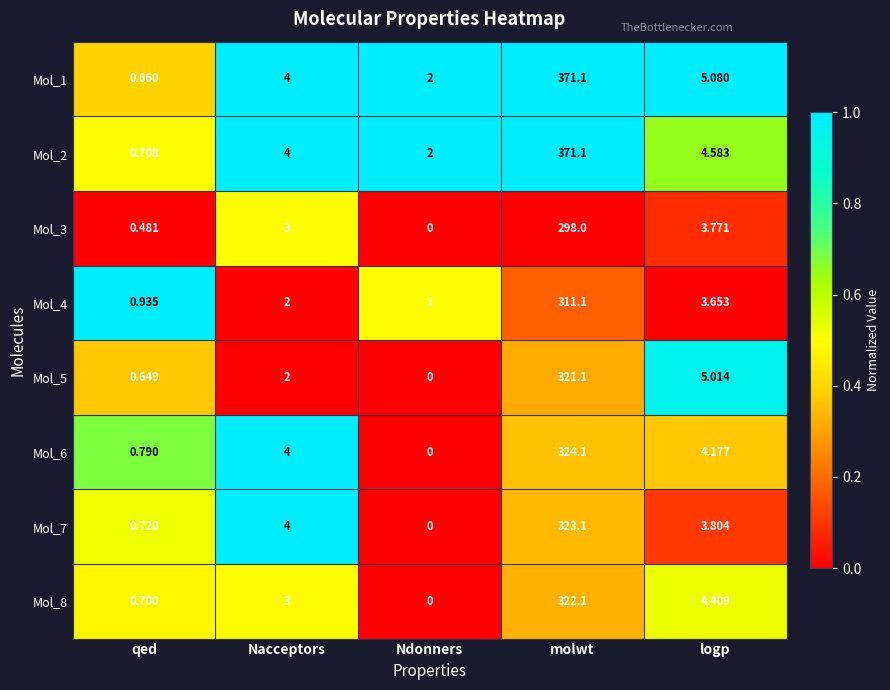

What is the total value across all series at Nacceptors?

26.0